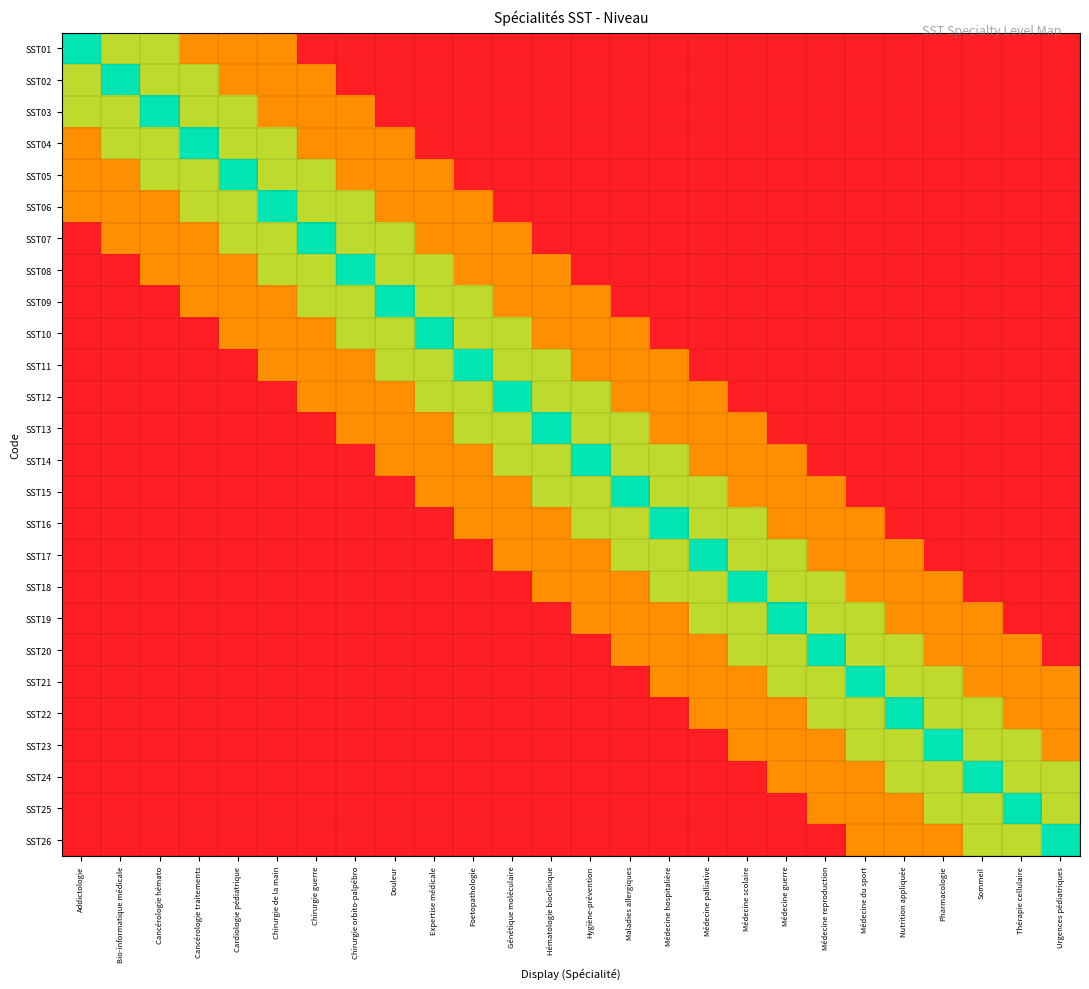

What is the minimum value shown in the chart?

0.1